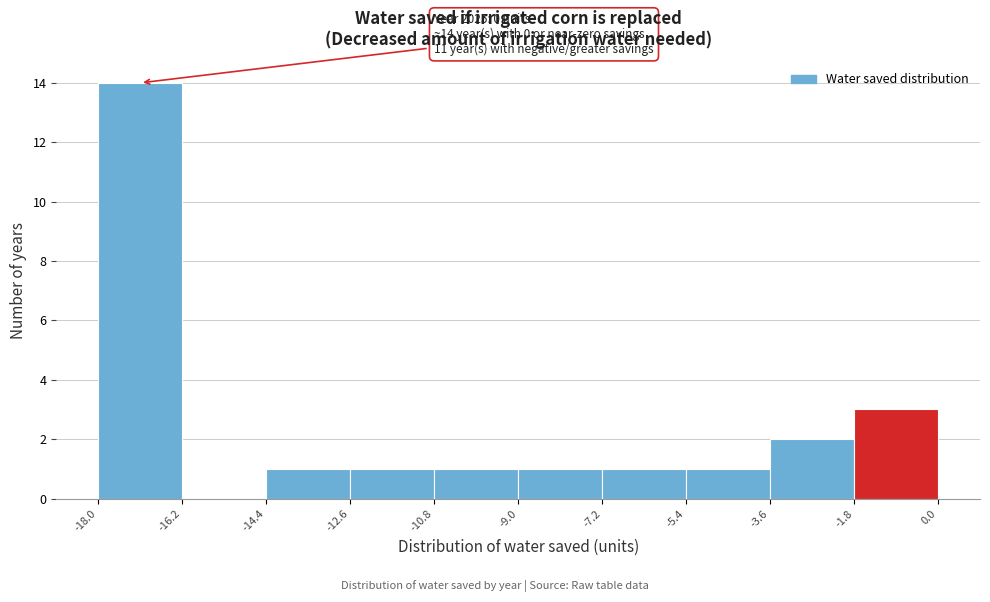

Over which range of the x-axis is the bar tallest?

-18.0 to -16.2